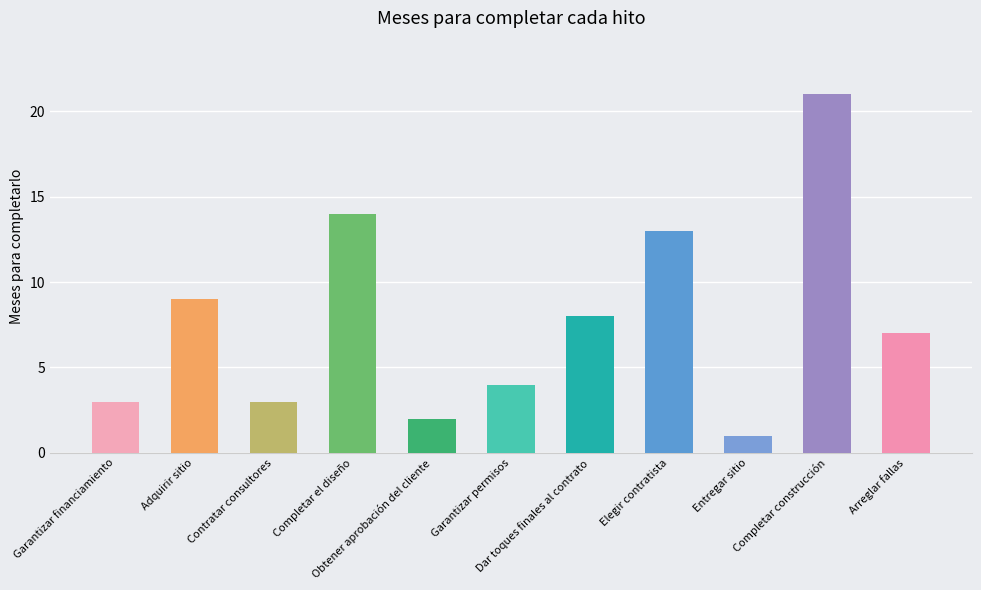

How many bars are there in total?

11